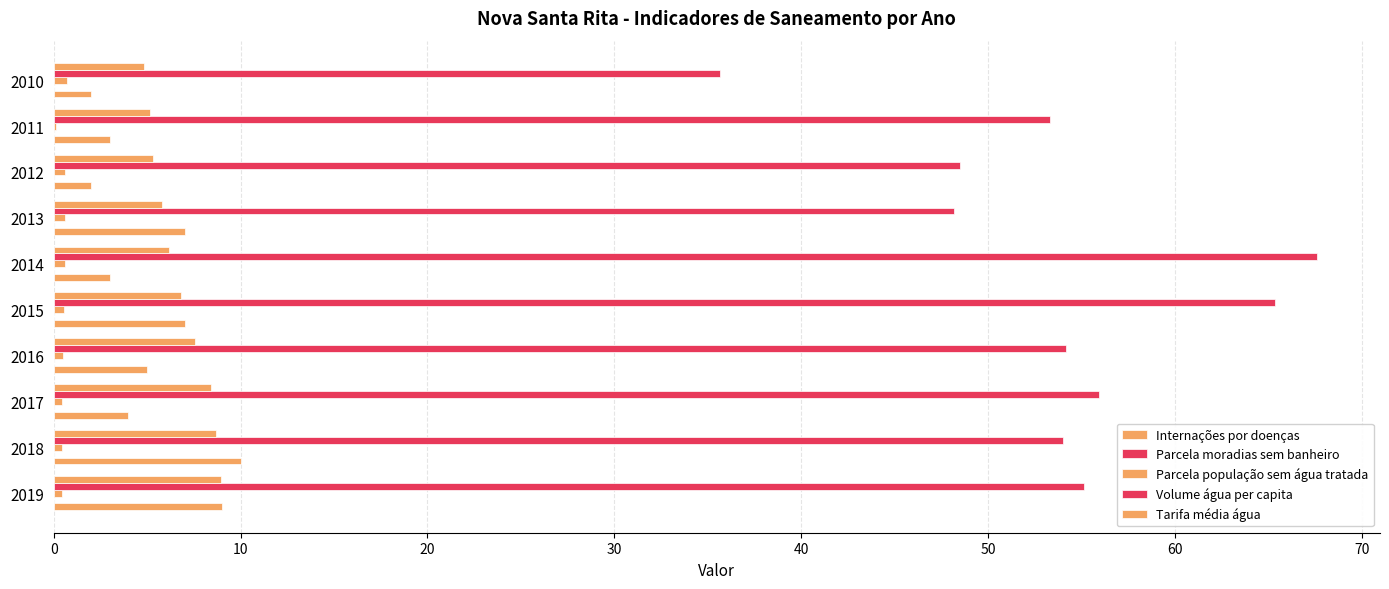

Count the number of data series in this chart.

5